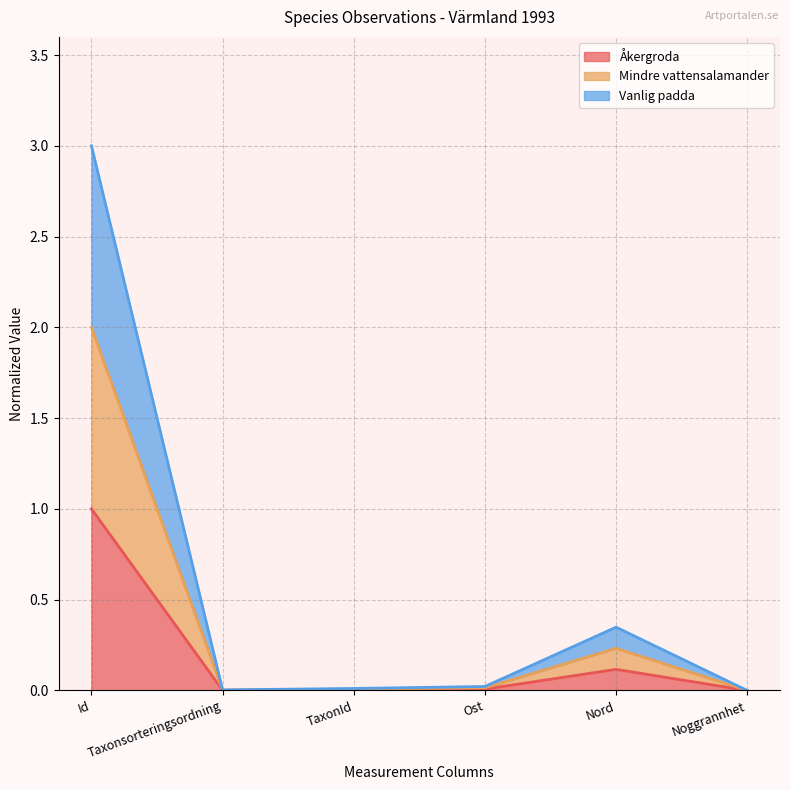

Is it true that Vanlig padda equals 0.0 at TaxonId?

True